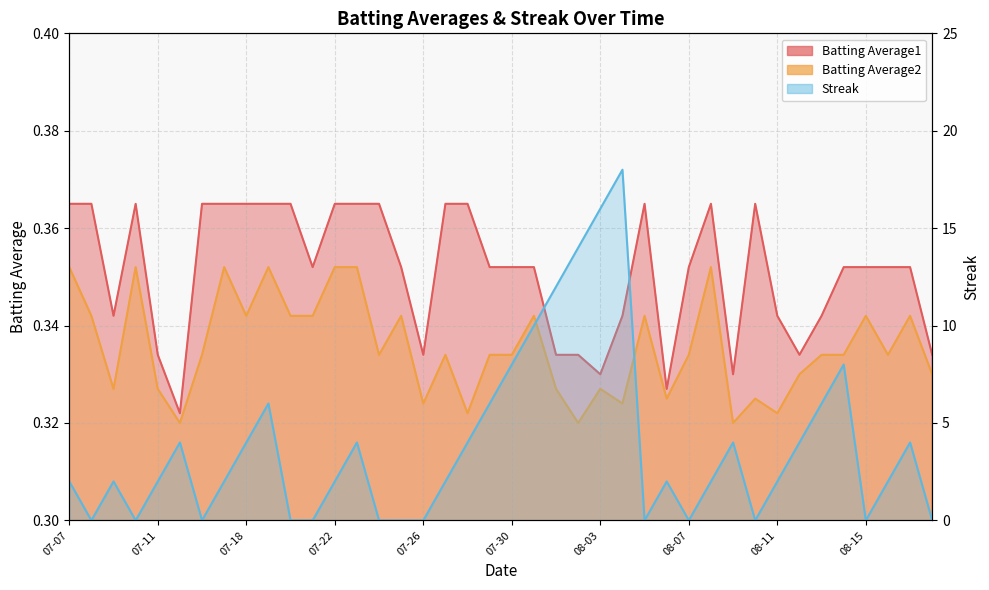

How many interior local valleys does the Streak series have?

7